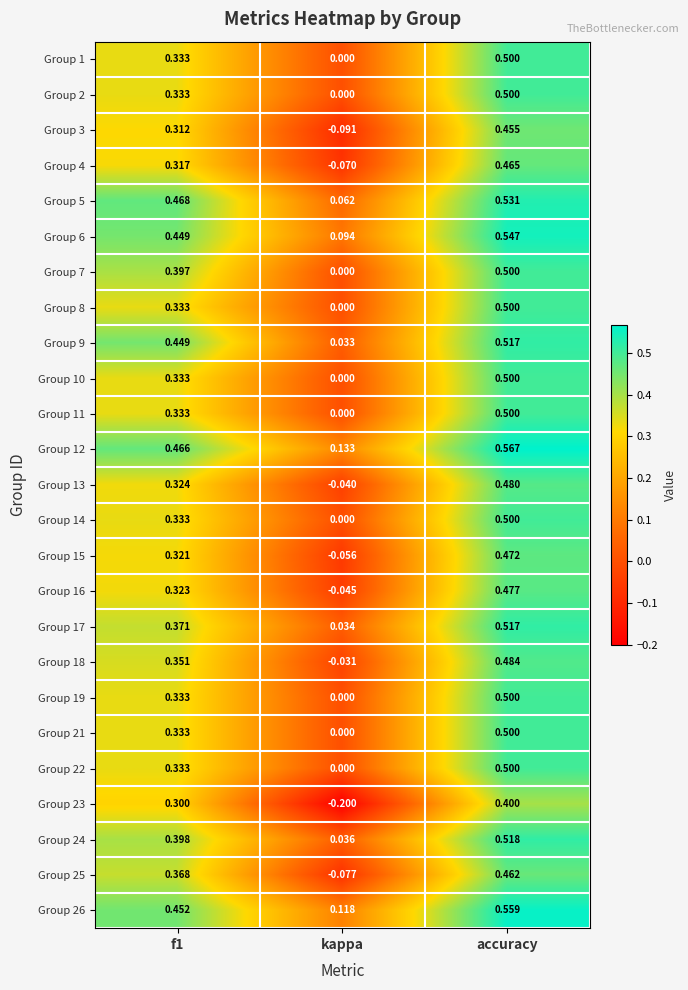

At which category is the sum across all series the highest?

accuracy